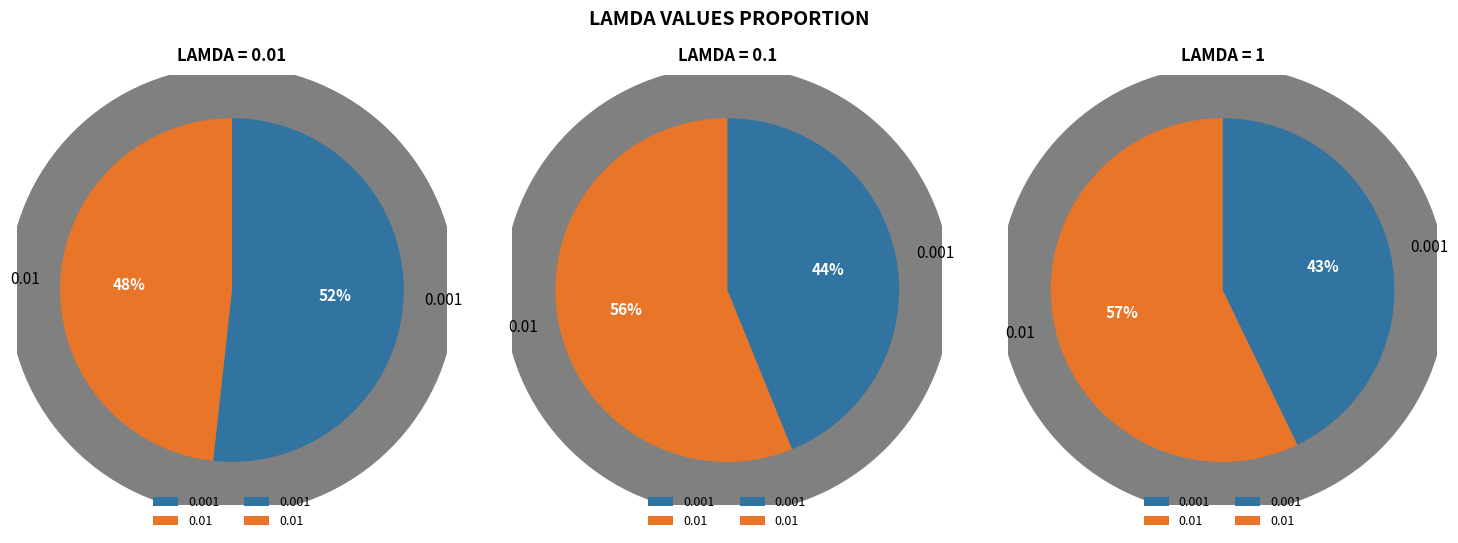

Count the number of slices in the pie.

3